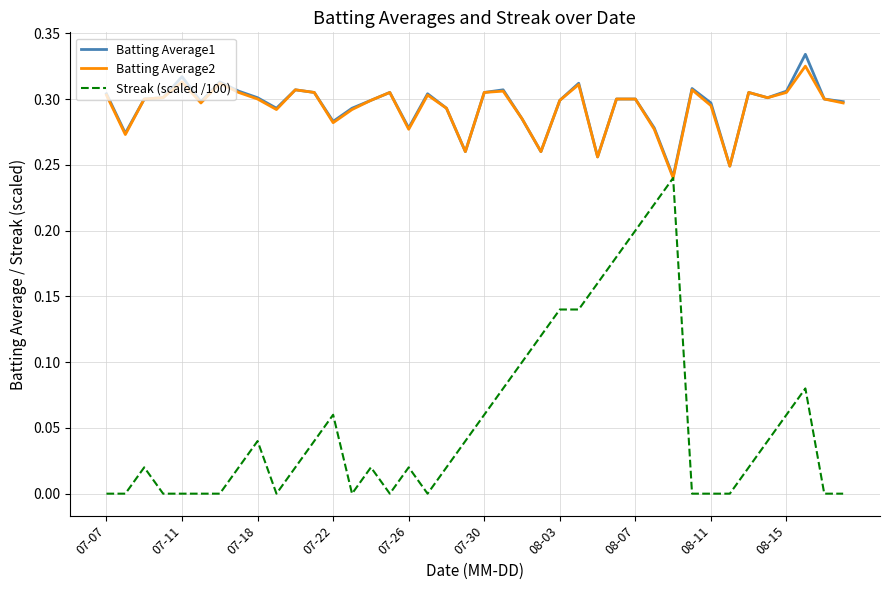

Which series has the widest spread of values?

Streak (scaled /100)